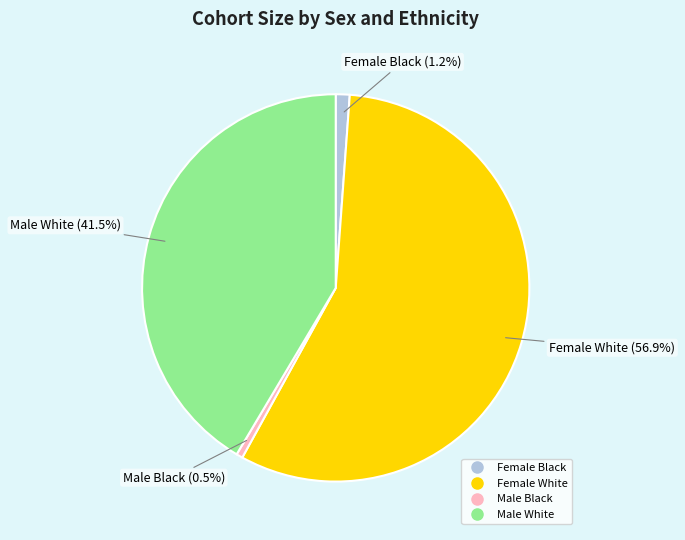

The Male White slice represents 47% of the pie. True or false?

False